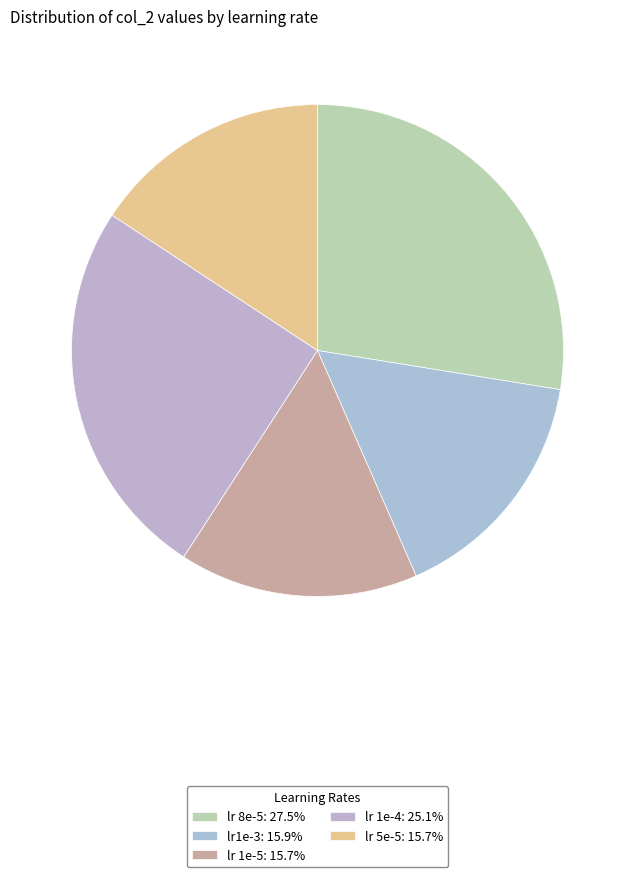

What portion of the pie excludes lr 8e-5?

72.5%